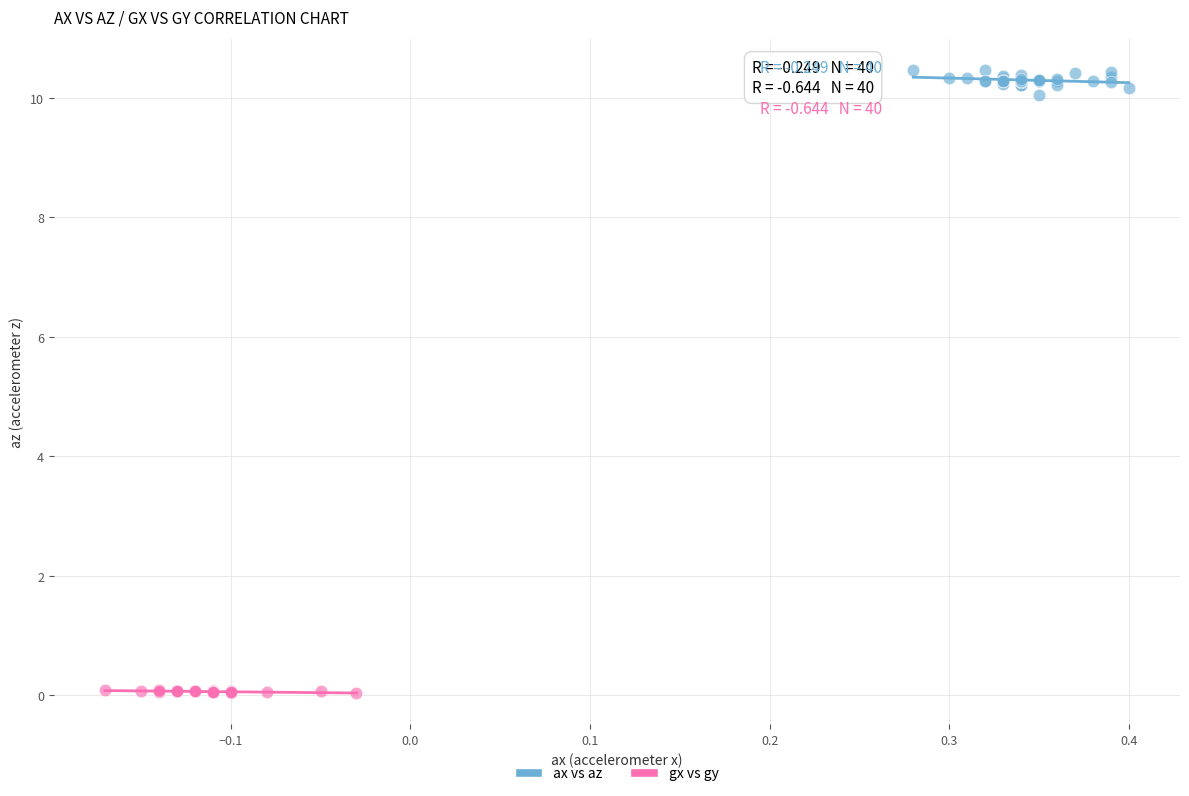

Which series contains the lowest Y value?

gx vs gy